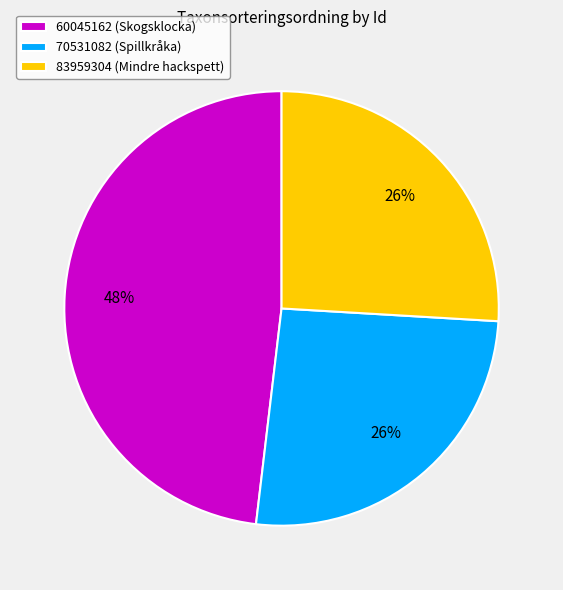

Is the sum of 83959304 (Mindre hackspett) and 70531082 (Spillkråka) greater than half?

Yes